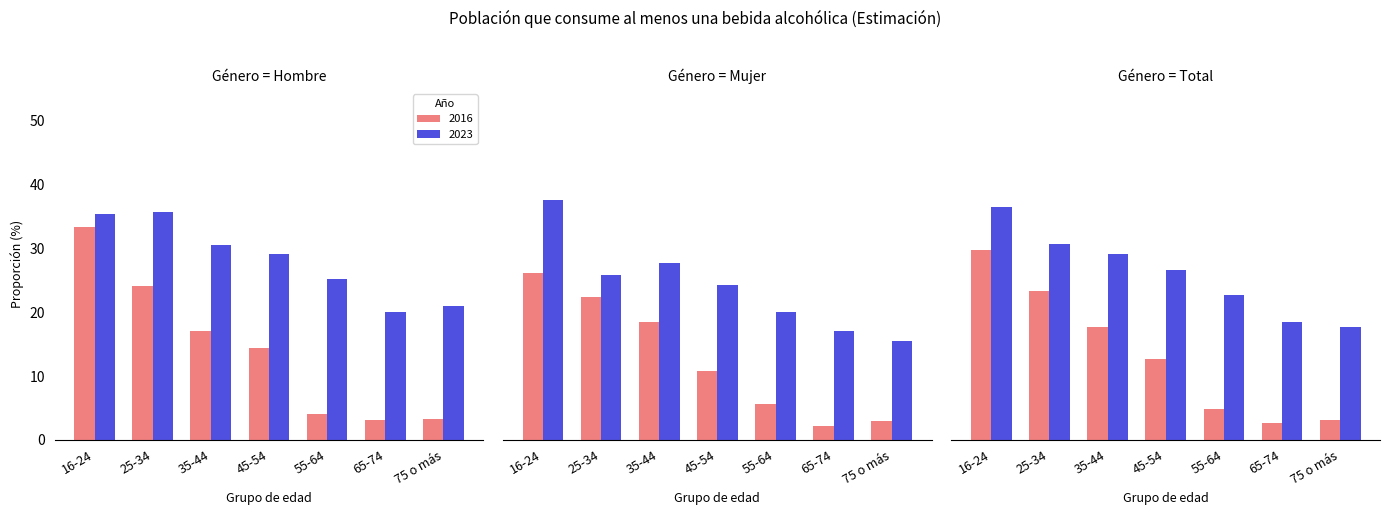

What is the label of the 6th bar from the left?

65-74